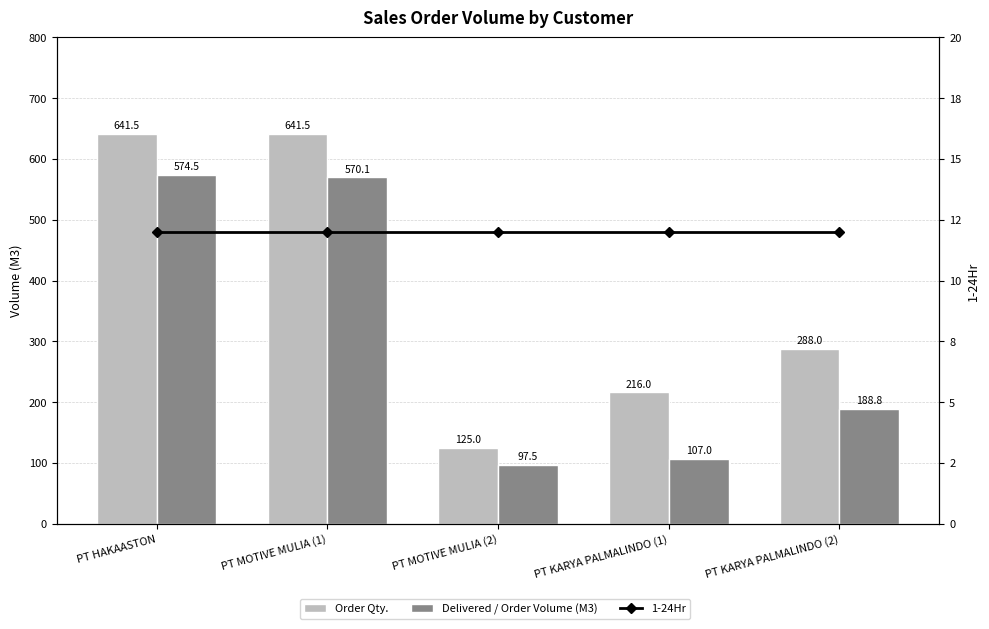

What is the average value of the Delivered / Order Volume (M3) series?

307.6